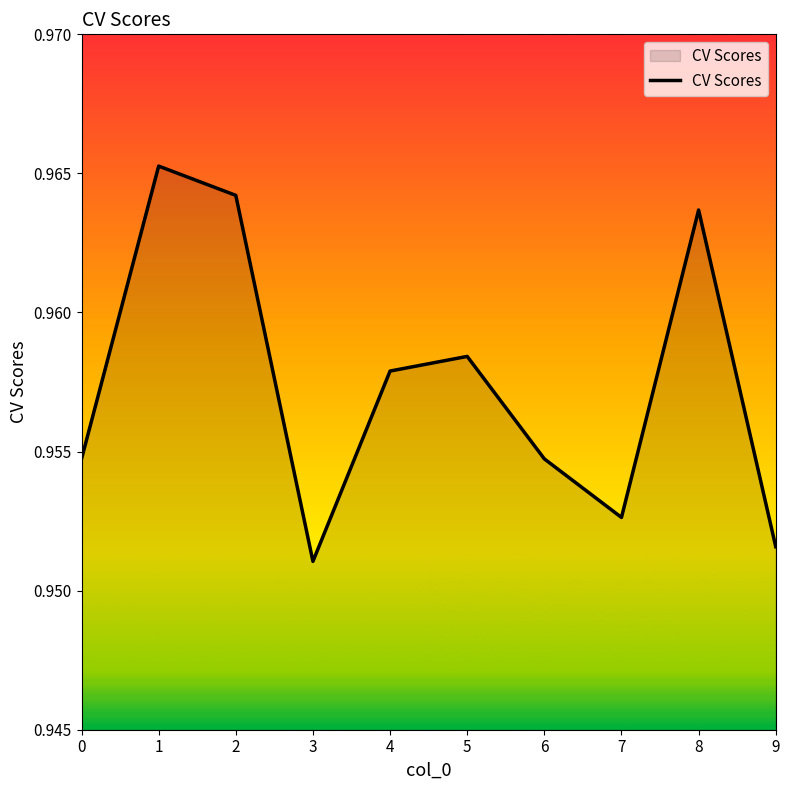

Does the chart have visible grid lines?

No